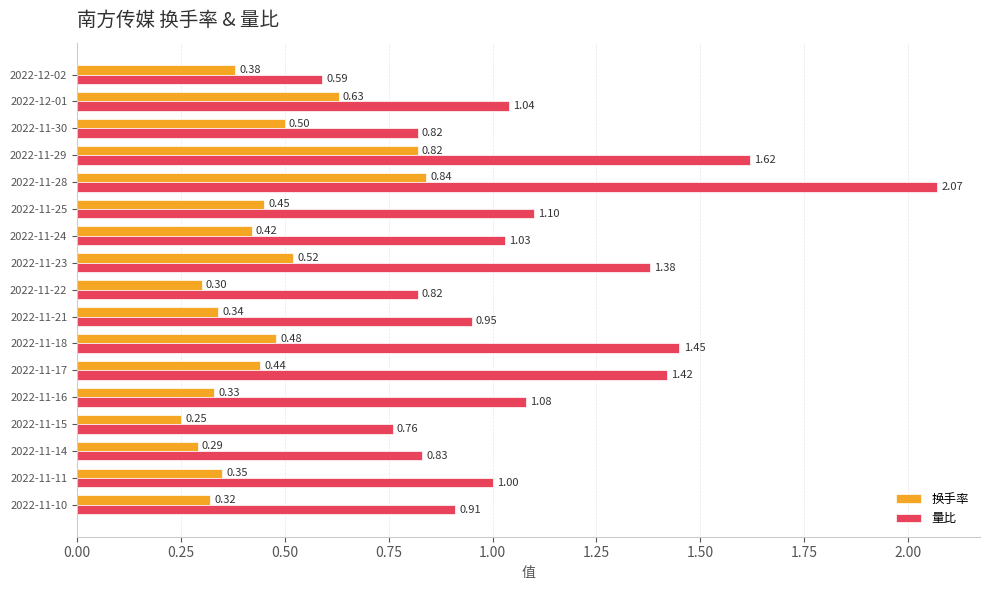

What is the total value across all series at 2022-12-01?

1.7